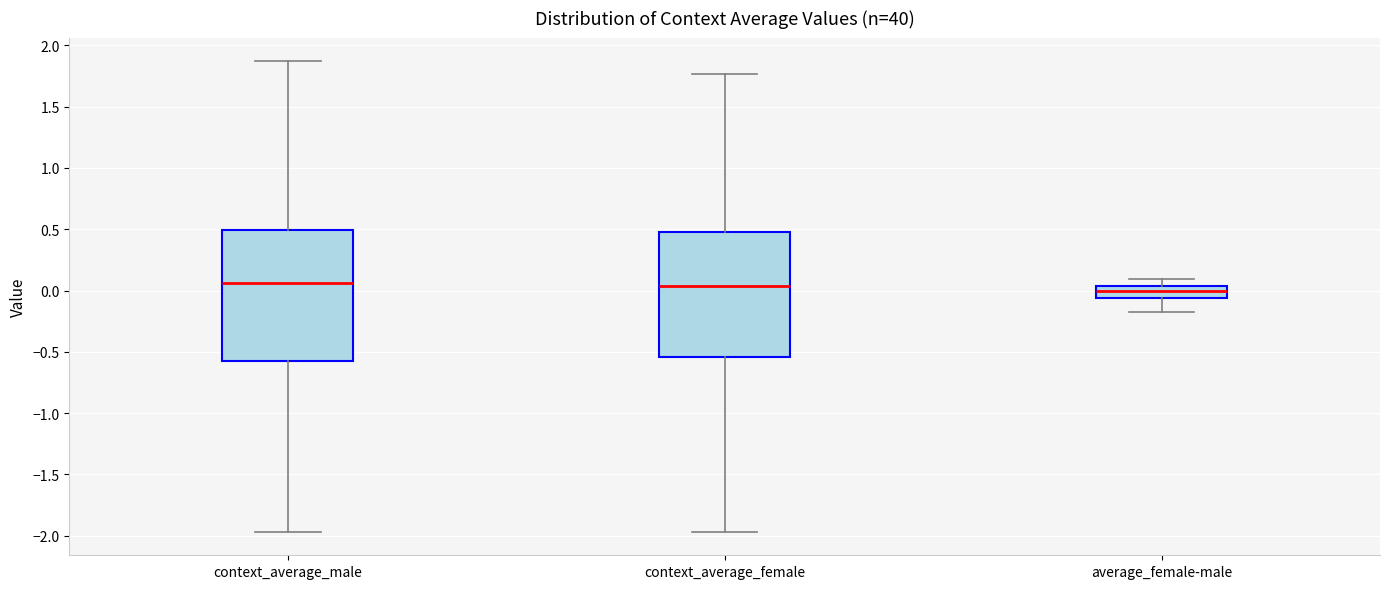

Reading left to right, transcribe this box plot: for each box, give where its median line is, the range the box spans, and where its two whiskers end, as read against the y-axis. The values are not printed on the chart, so give them approximately, as read against the axis.

context_average_male: median 0.05, box -0.55 to 0.50, whiskers -1.95 to 1.85
context_average_female: median 0.05, box -0.55 to 0.45, whiskers -1.95 to 1.75
average_female-male: median 0.00, box -0.05 to 0.05, whiskers -0.20 to 0.10